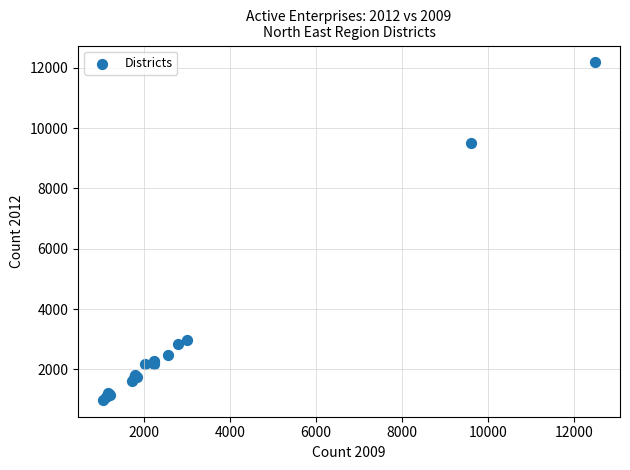

What Y value in the scatter plot is closest to 6585?

9495